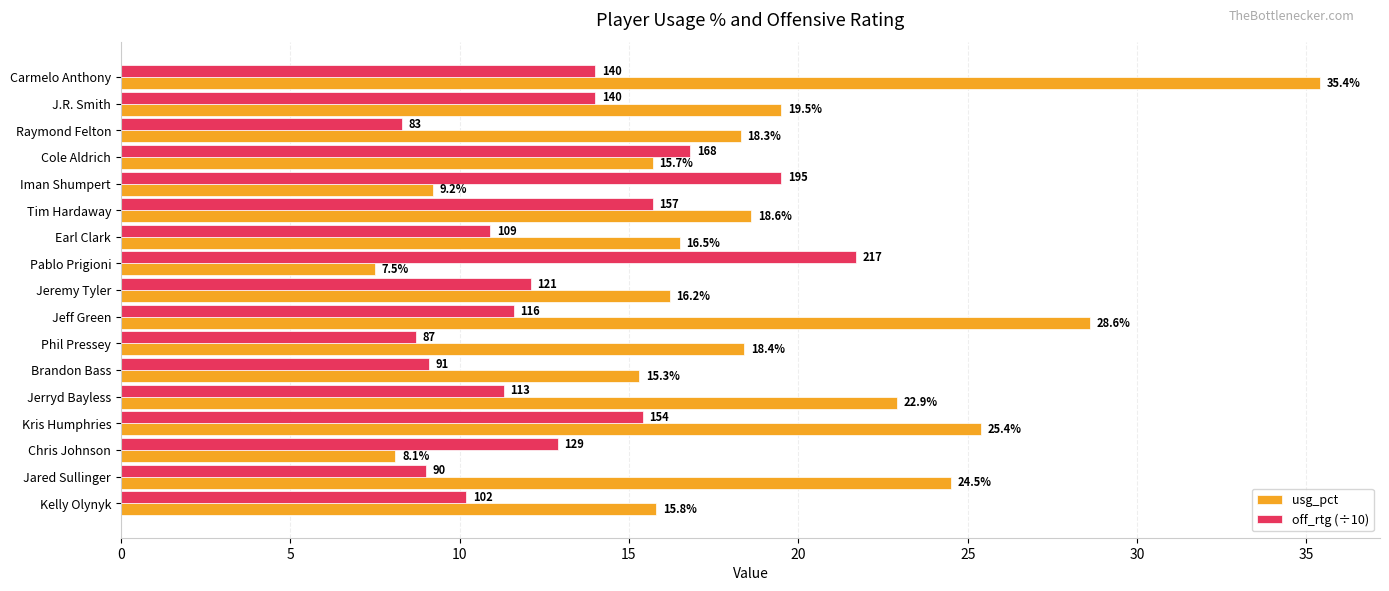

What is the difference between the maximum and second lowest values in the off_rtg (÷10) series?

13.0